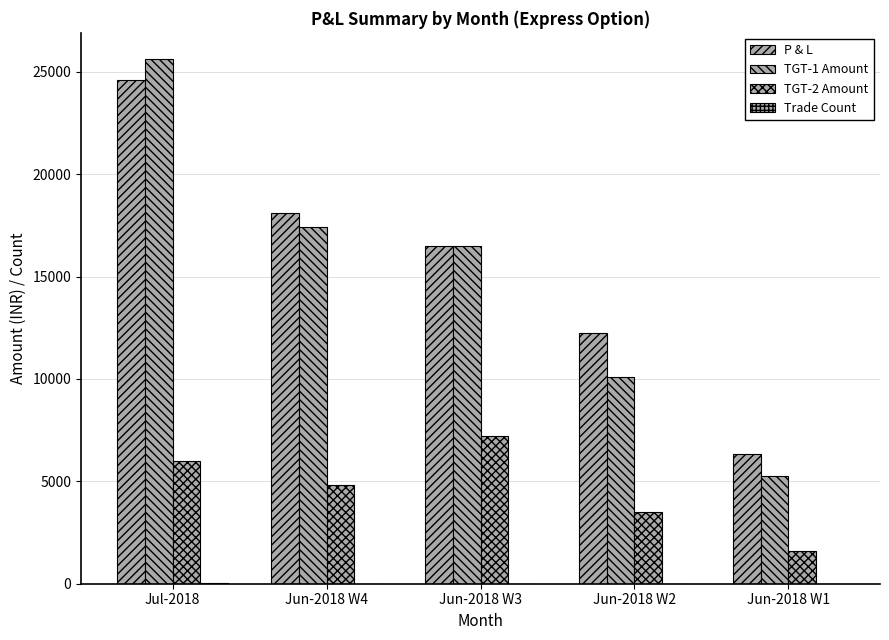

What is the difference between the second highest and minimum values in the TGT-1 Amount series?

12124.5